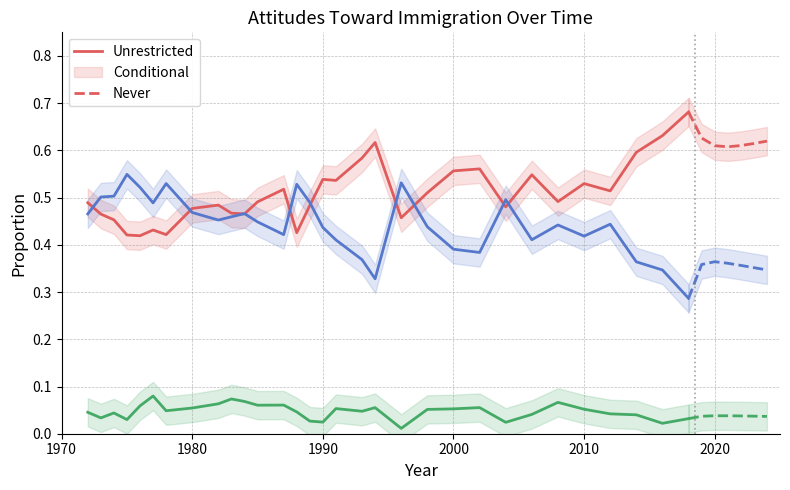

What is the average value of the conditional series?

0.4